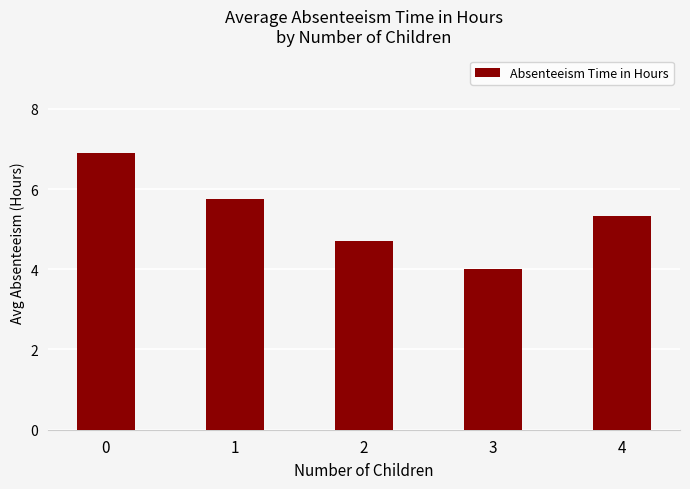

Are the bars horizontal?

No